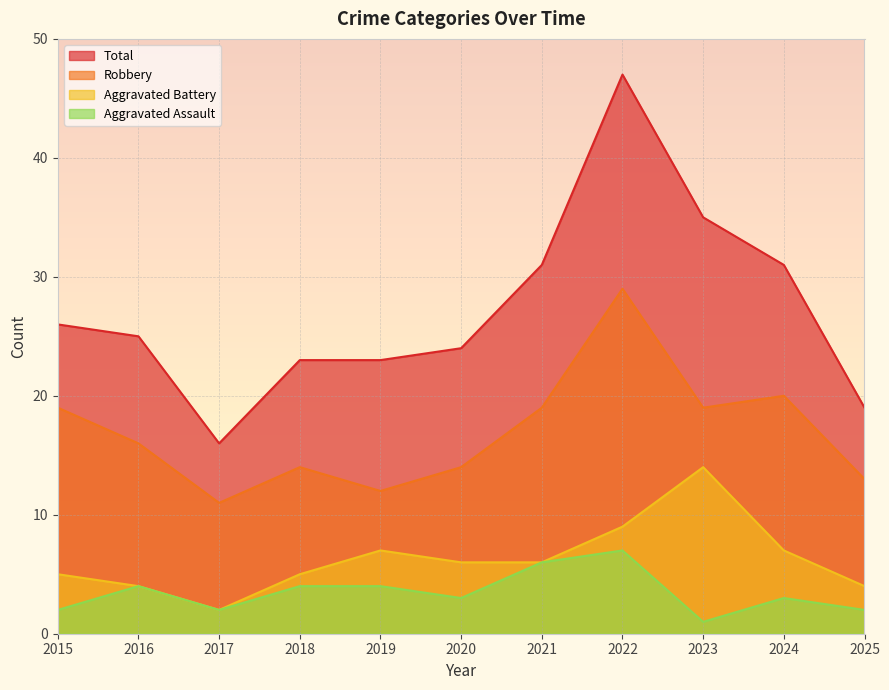

True or false: Aggravated Battery and Aggravated Assault intersect in this chart.

False